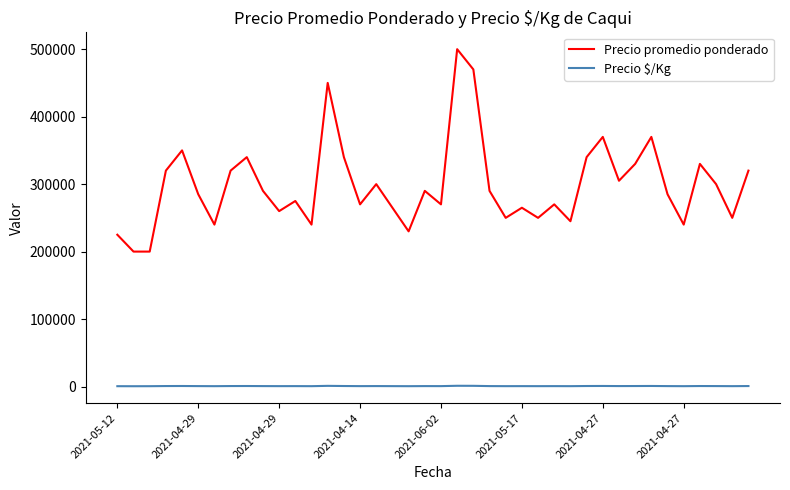

Which series has the widest spread of values?

Precio promedio ponderado